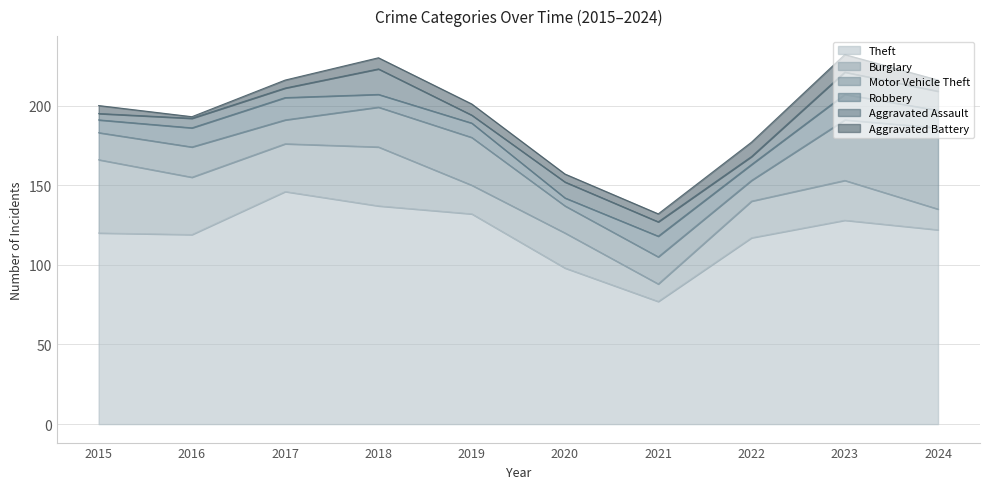

True or false: Aggravated Assault and Aggravated Battery cross at least once.

True